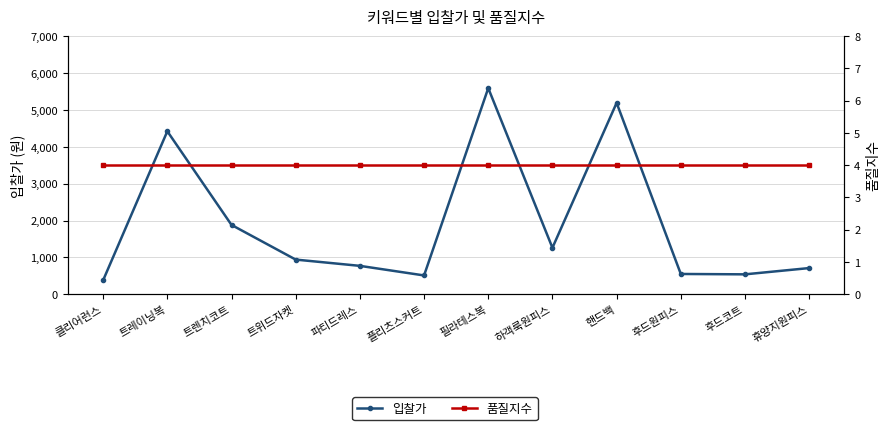

Reading left to right, extract all data points from this chart.

입찰가: 380	4420	1880	940	770	510	5590	1260	5190	550	540	710
품질지수: 4	4	4	4	4	4	4	4	4	4	4	4